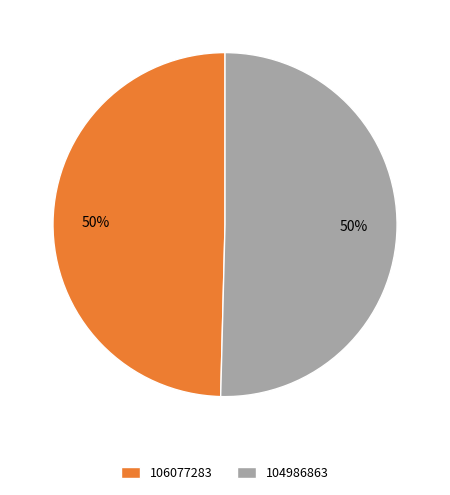

The 106077283 slice represents 50% of the pie. True or false?

True